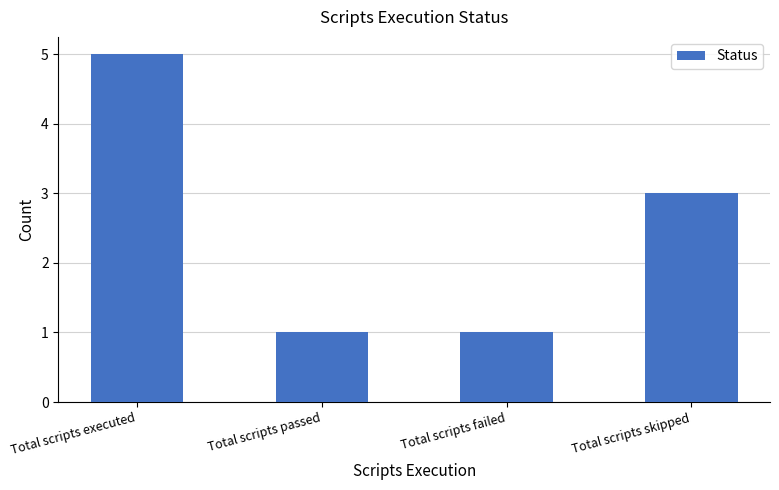

Count the number of data series in this chart.

1